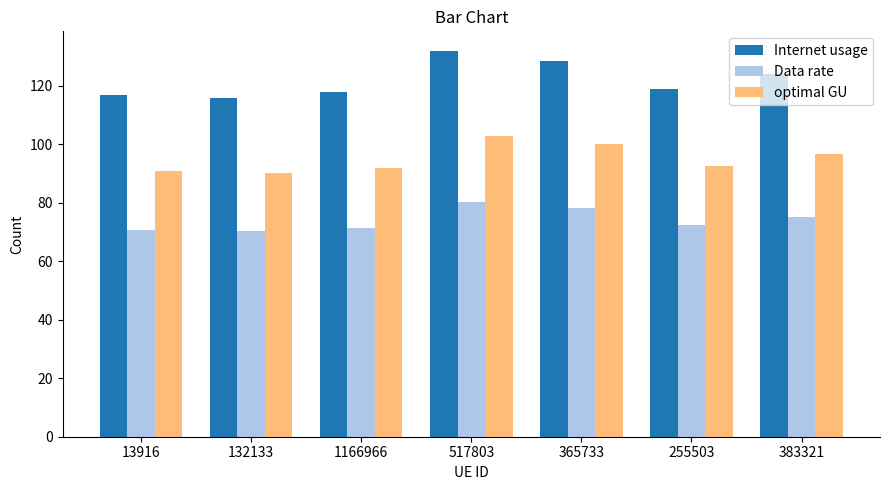

What is the greatest value displayed?

132.1